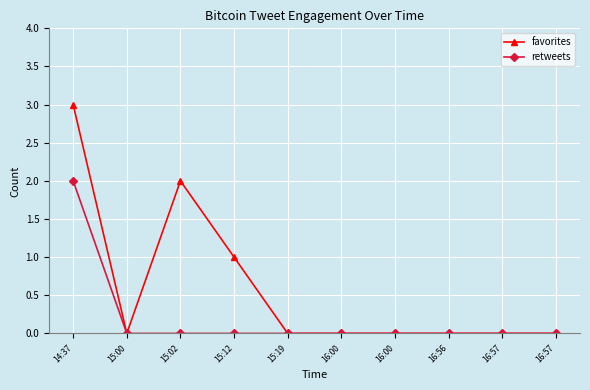

Count the number of data series in this chart.

2